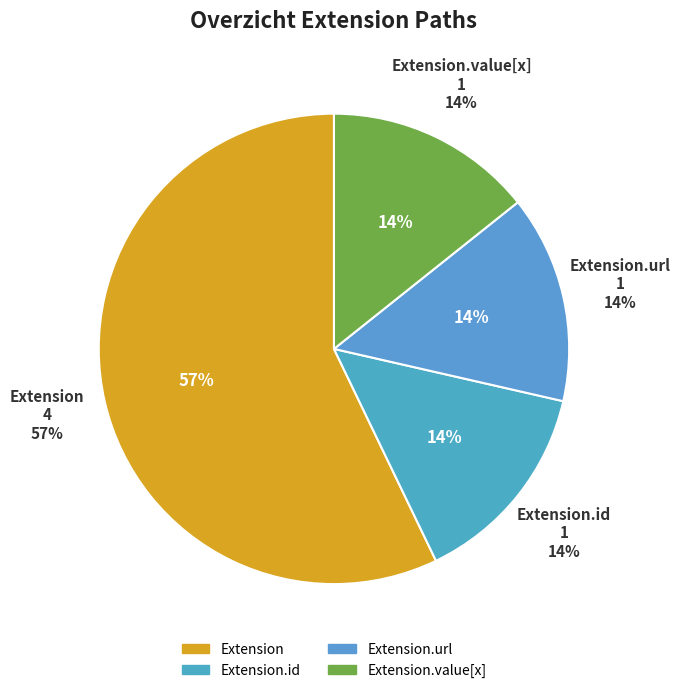

How many slices are in this pie chart?

4